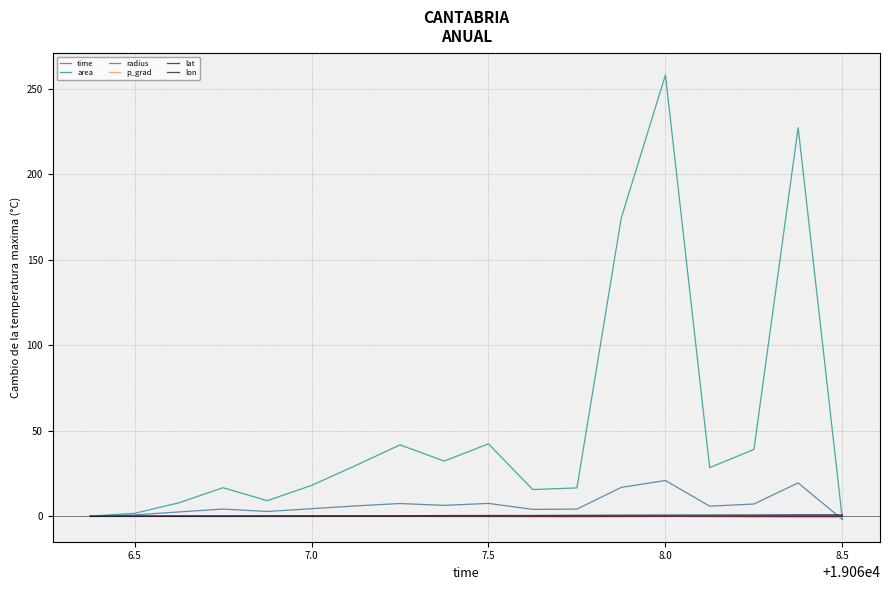

At how many categories does at least one series exceed 34?

6